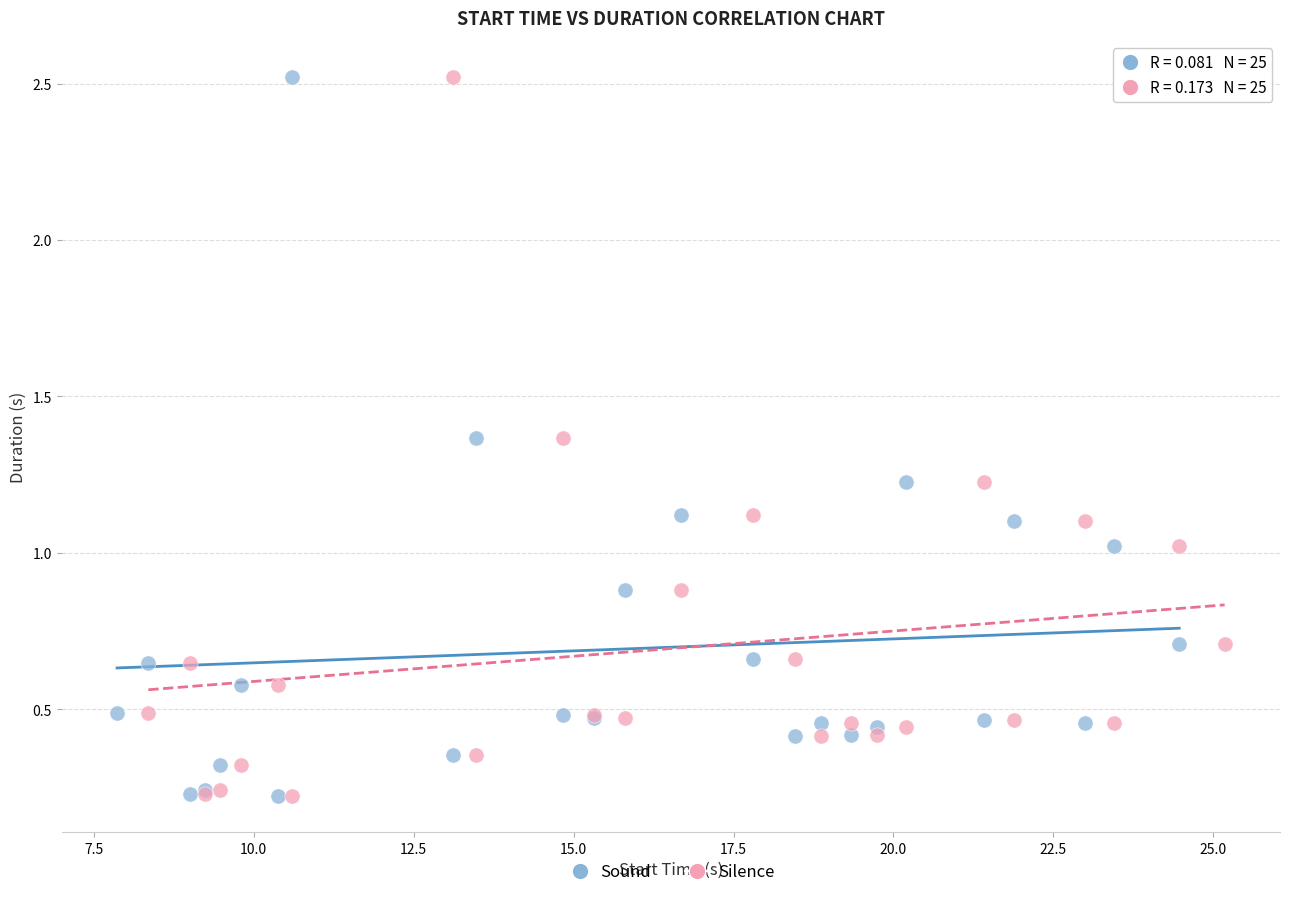

What are all the series names shown in the legend?

Sound, Silence